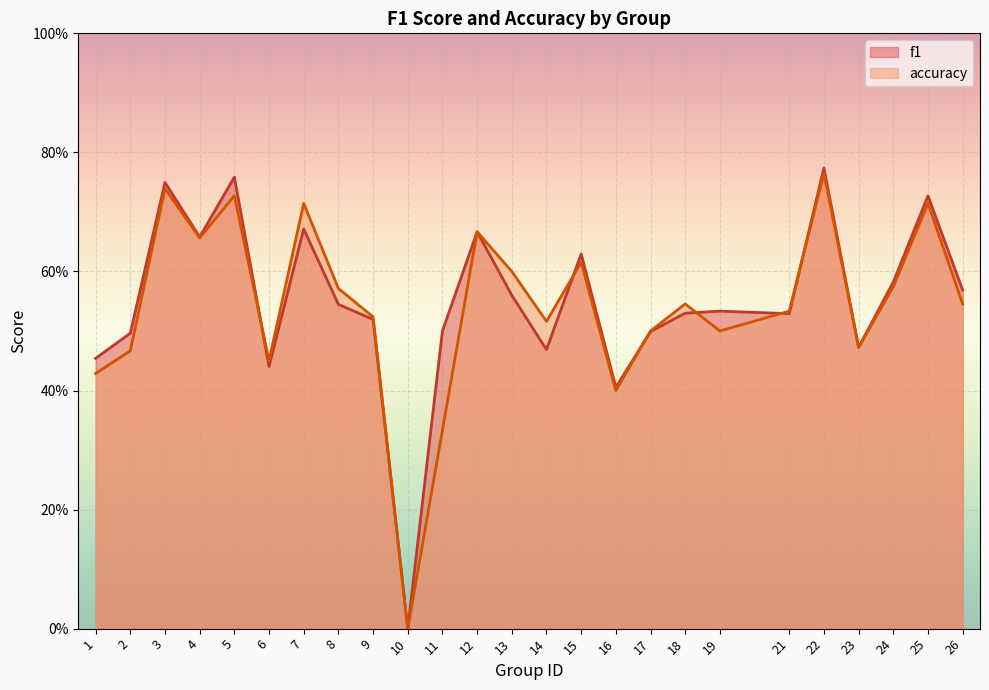

Which series ends up on top after the final intersection of f1 and accuracy?

f1